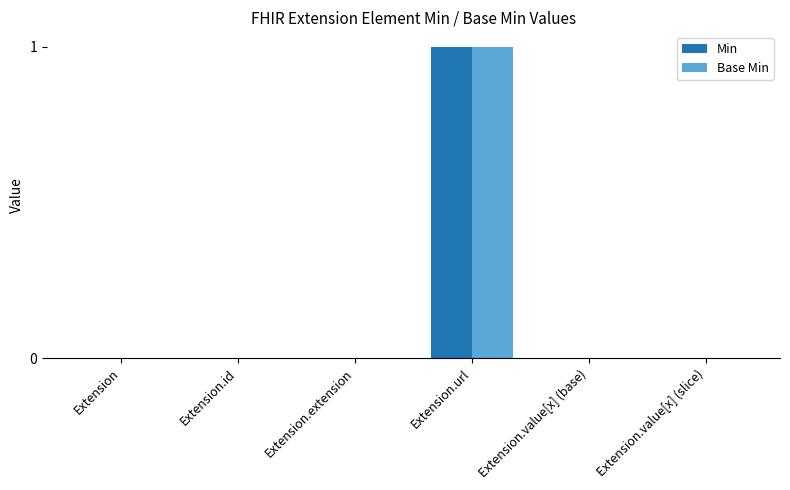

Reading left to right, transcribe all the data shown in this chart.

Min: Extension=0	Extension.id=0	Extension.extension=0	Extension.url=1	Extension.value[x] (base)=0	Extension.value[x] (slice)=0
Base Min: Extension=0	Extension.id=0	Extension.extension=0	Extension.url=1	Extension.value[x] (base)=0	Extension.value[x] (slice)=0